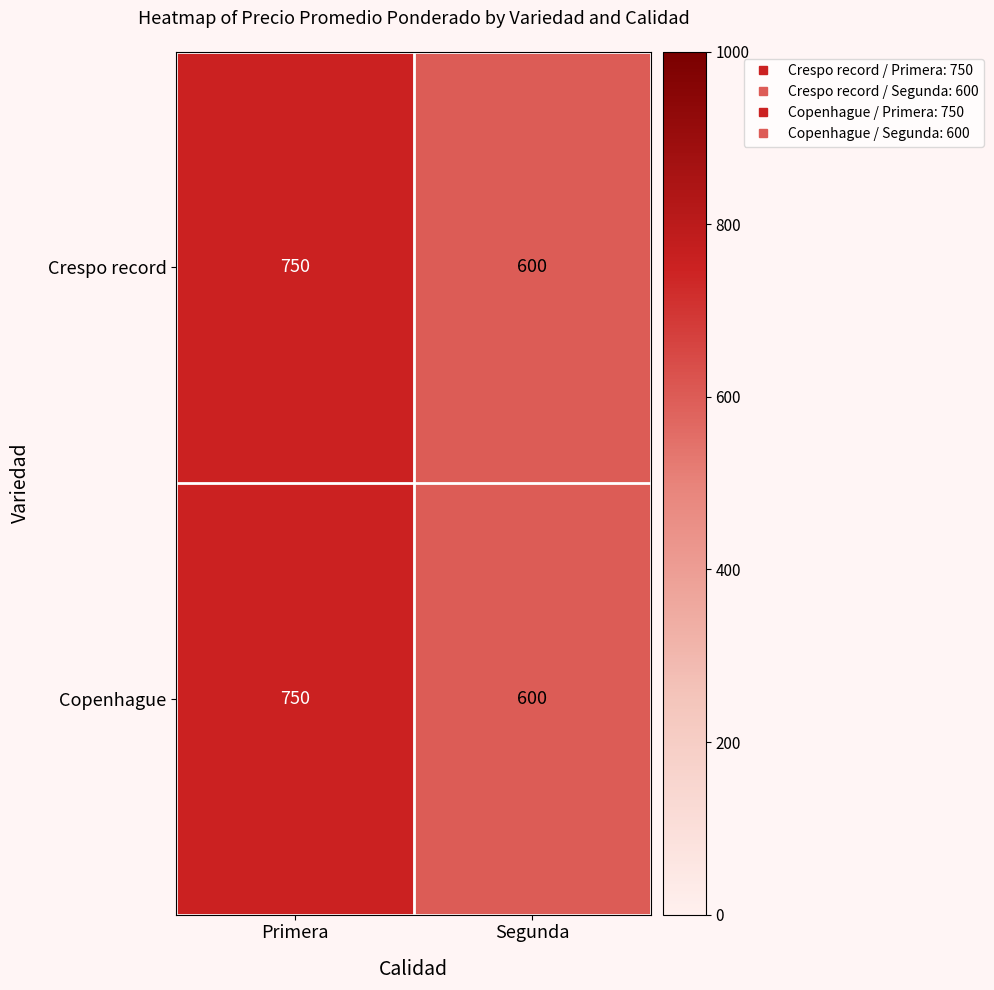

Which category has the lowest value across all series?

Segunda